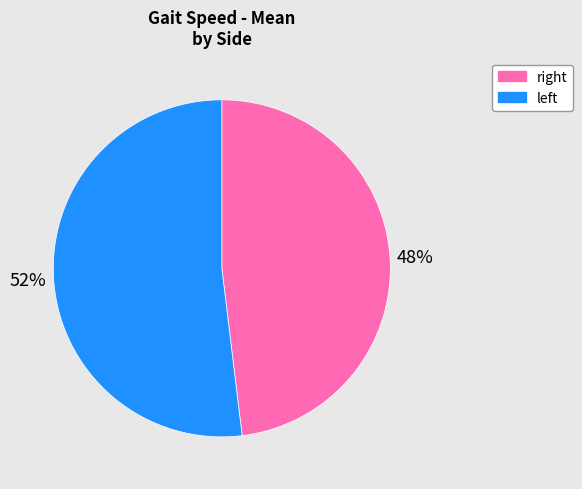

Count the number of slices in the pie.

2